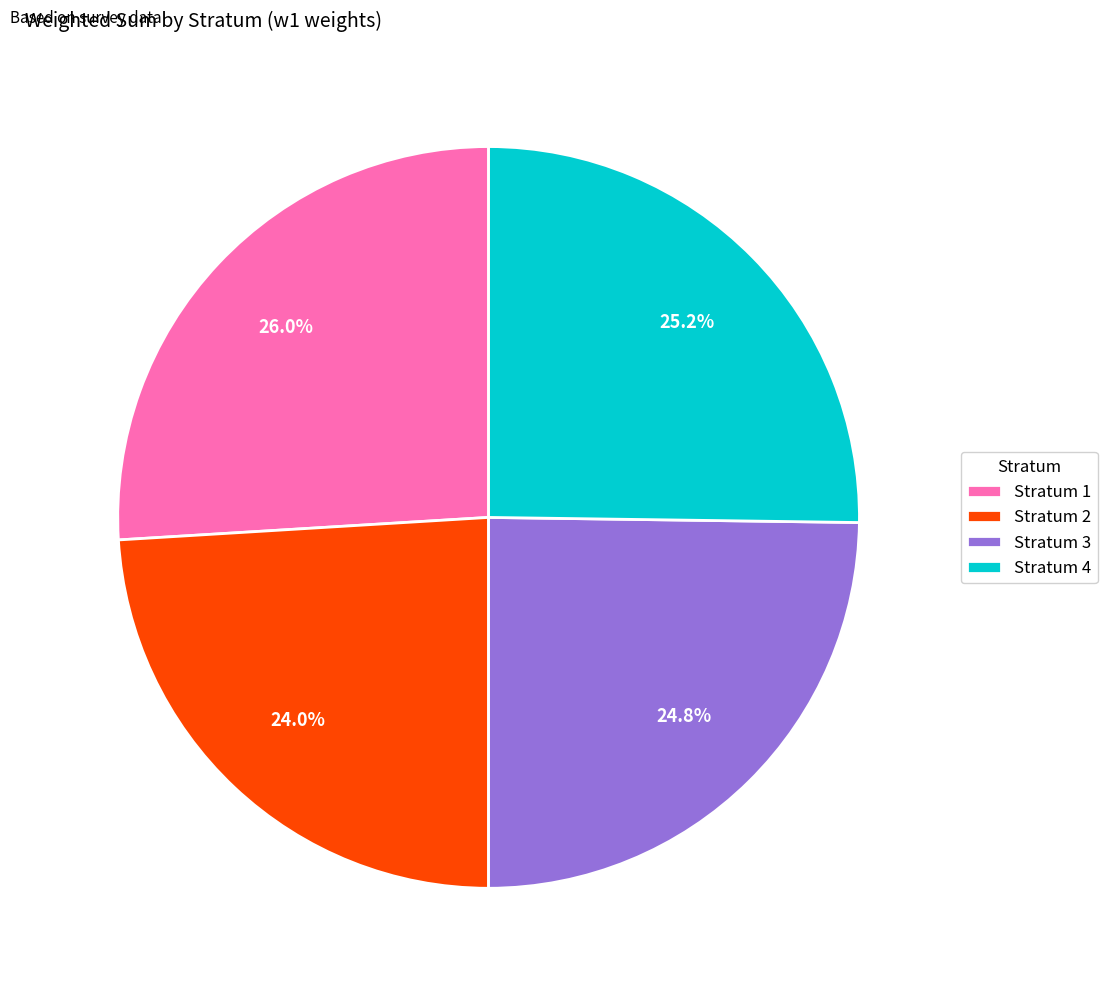

Count the number of slices in the pie.

4